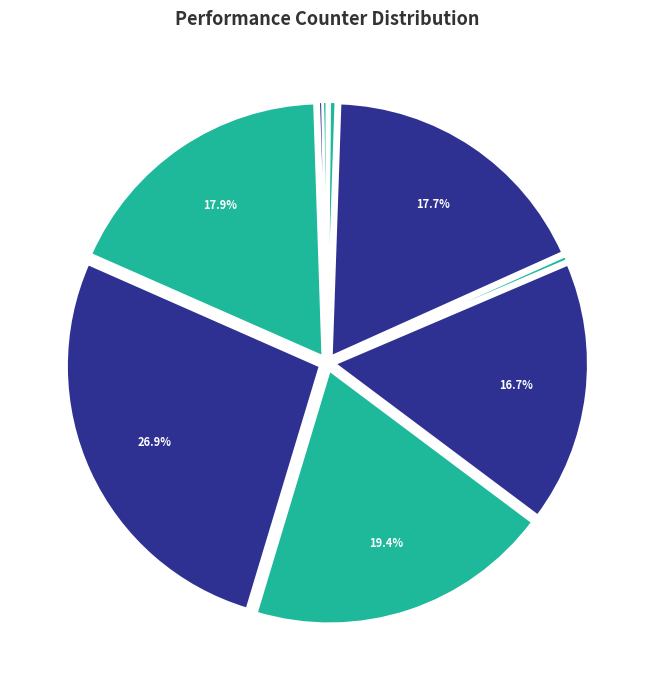

Does any single category account for the majority?

No